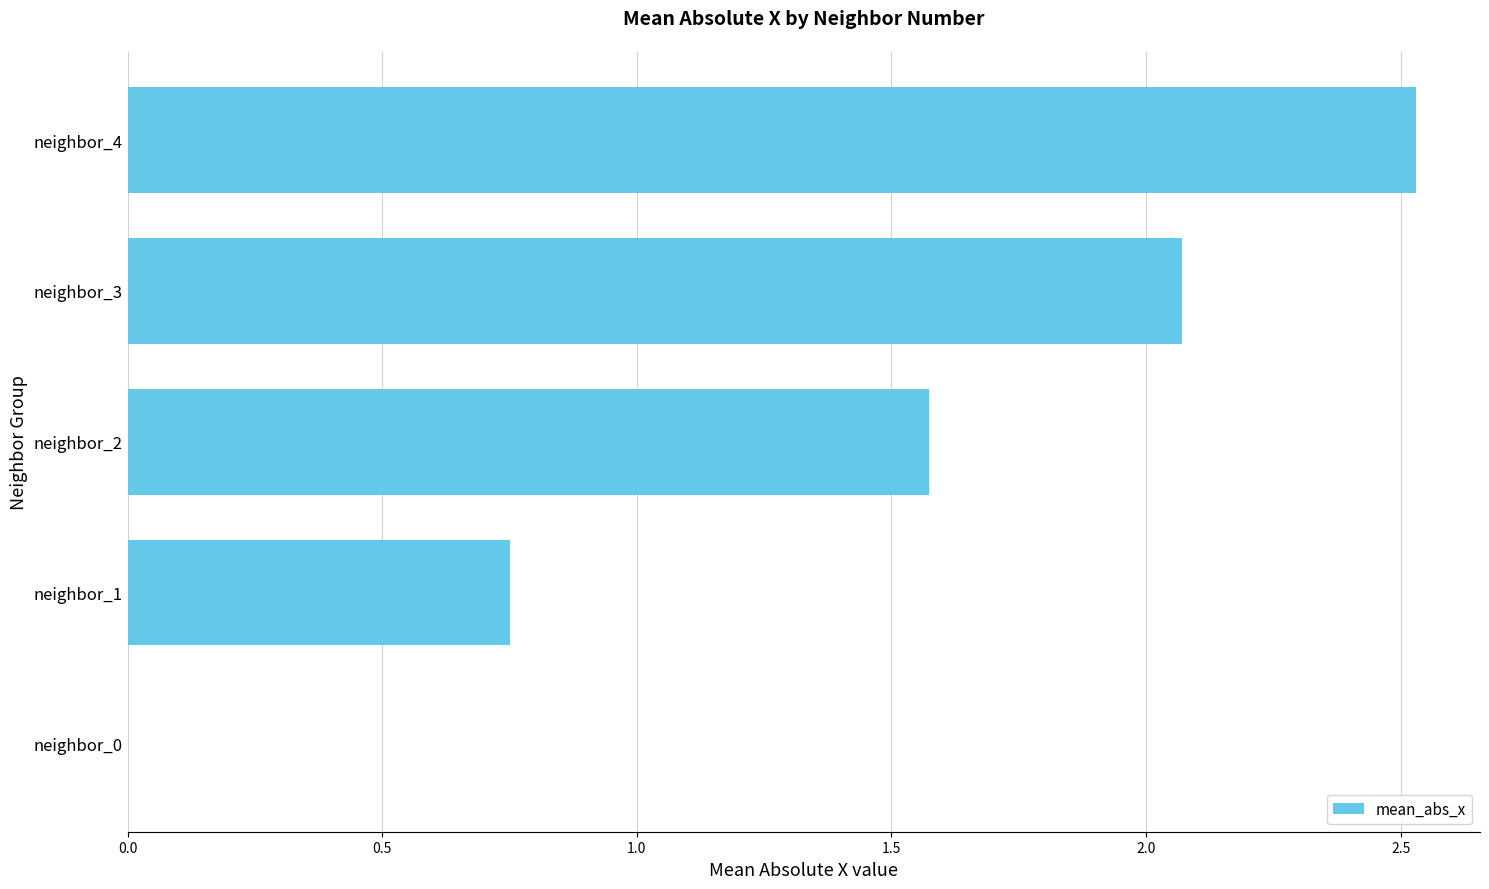

The value at neighbor_0 is -0.9. True or false?

False